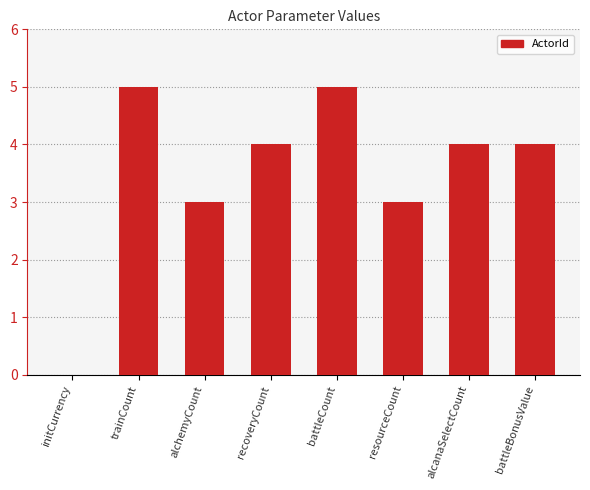

True or false: the data shows 3 at alchemyCount.

True